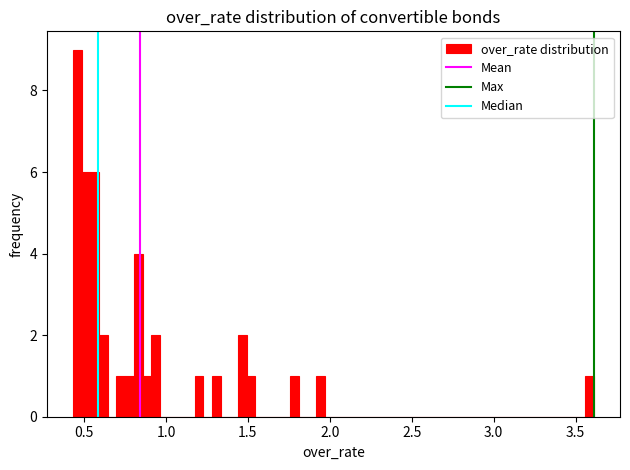

Around what value on the x-axis is the tallest bar? Give the approximate position of its centre, as read against the axis.

0.45